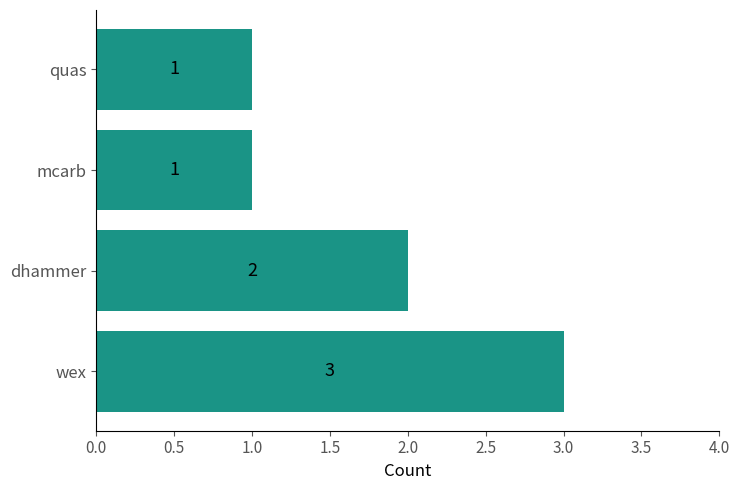

Are the bars grouped side by side (vs. stacked)?

No